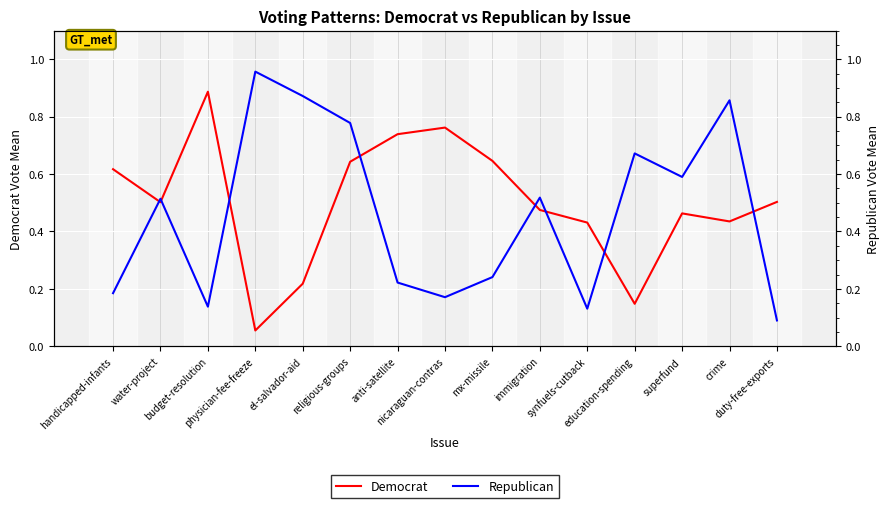

What is the difference between the maximum and minimum values in the Republican series?

0.9